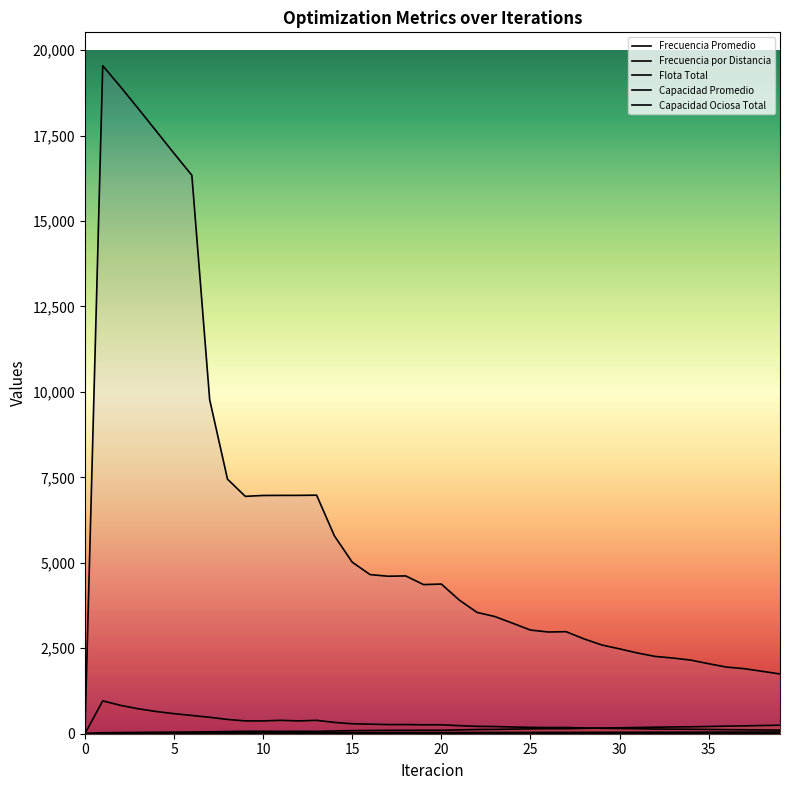

Which series has the largest range (max minus min)?

Capacidad Ociosa Total